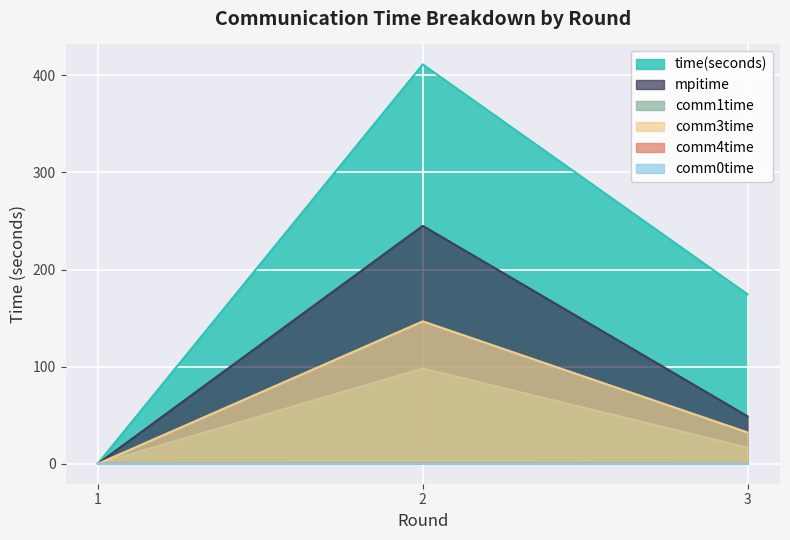

Which series has the largest total across all categories?

time(seconds)